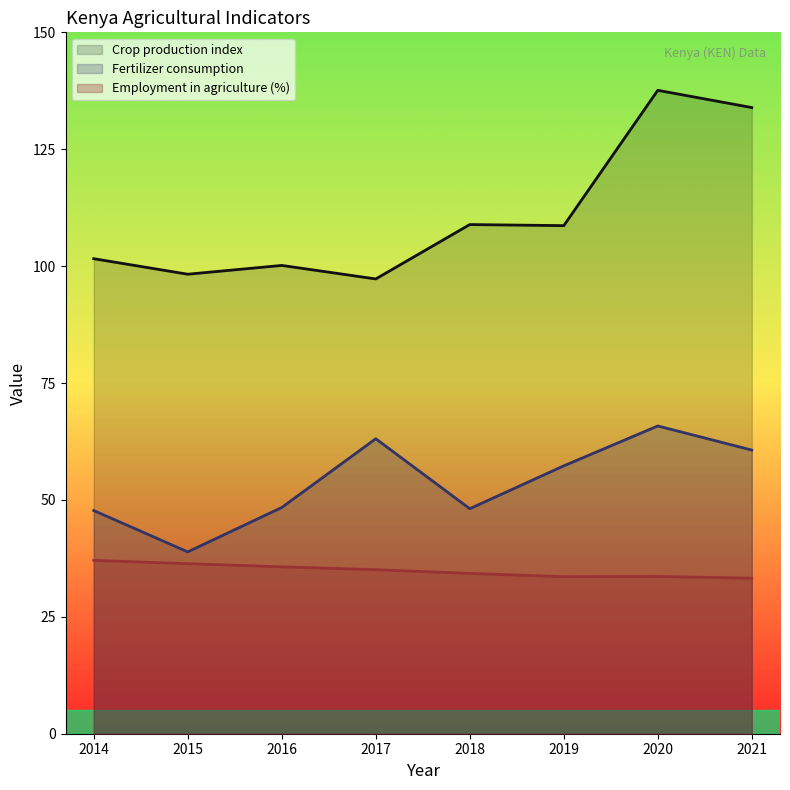

Which series has the largest range (max minus min)?

Crop production index